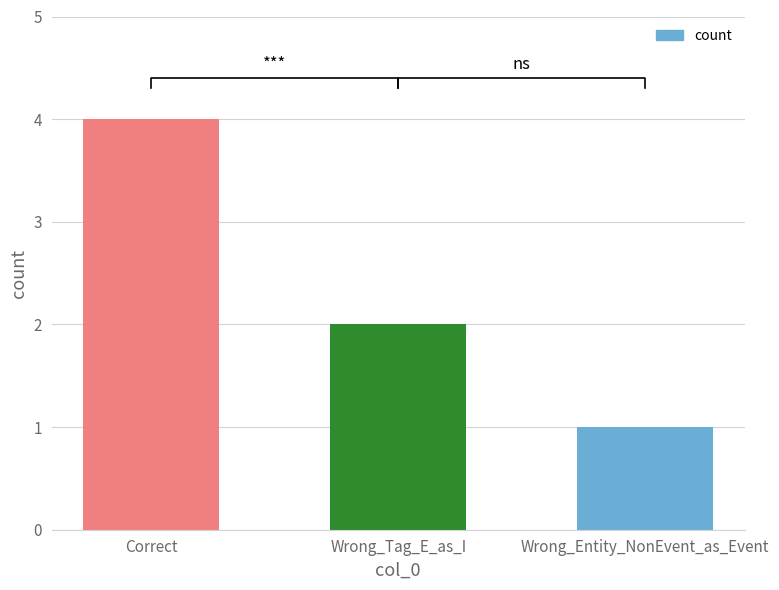

Are the bars grouped side by side (vs. stacked)?

No